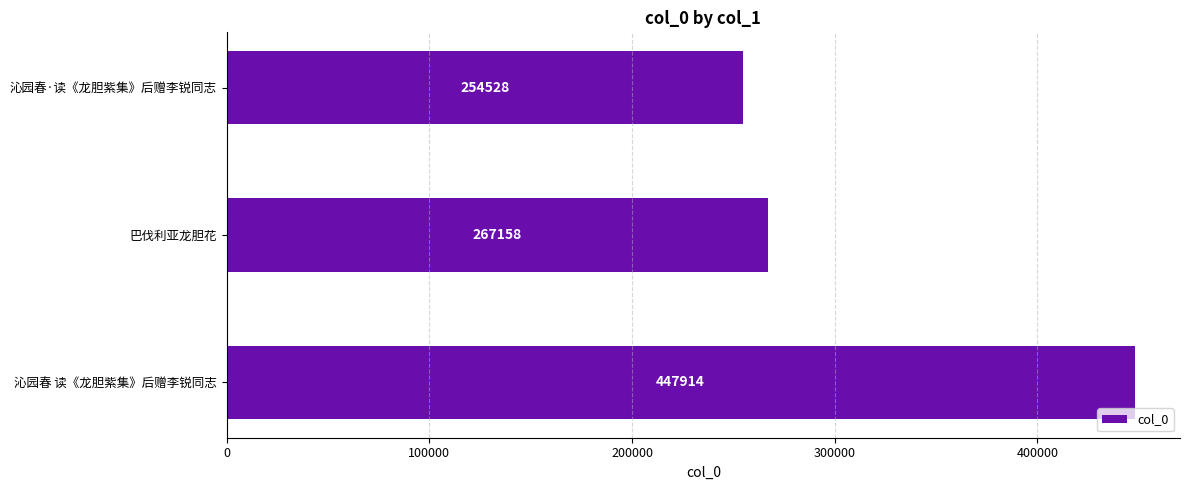

Does the chart contain stacked bars?

No